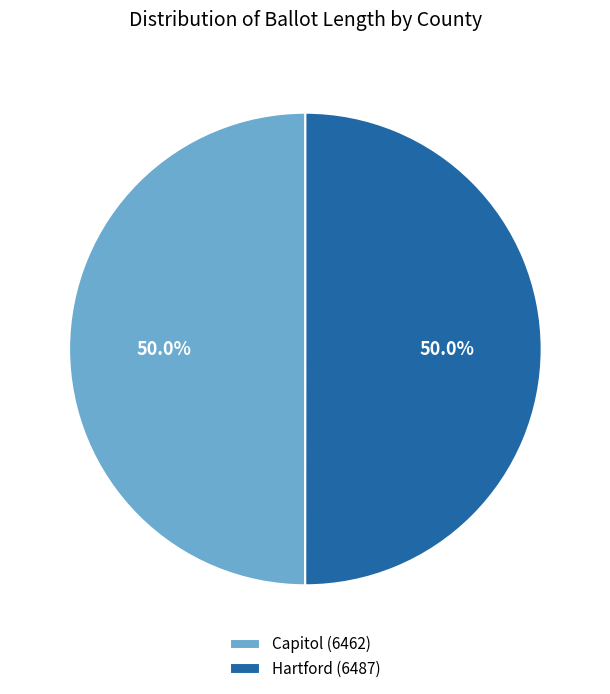

To the nearest percent, what percentage of the pie is Hartford (6487)?

50%